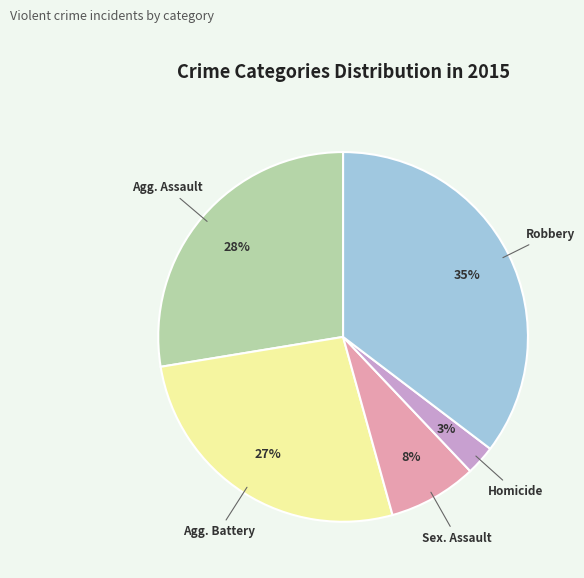

To the nearest percent, what is the average slice percentage?

20%